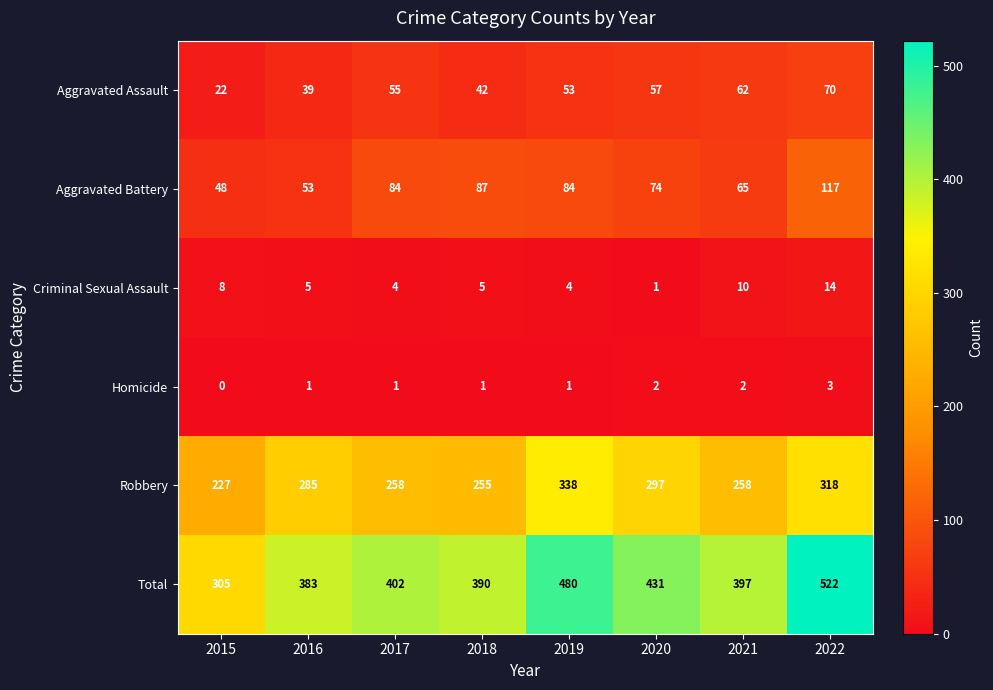

The Homicide series shows 1 at 2018. True or false?

True